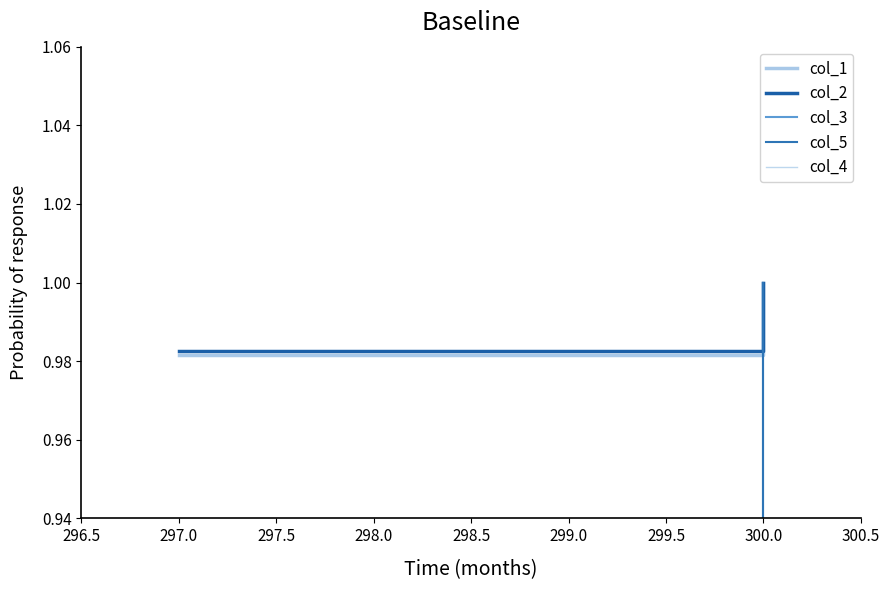

Does the chart display data point markers on the line(s)?

No